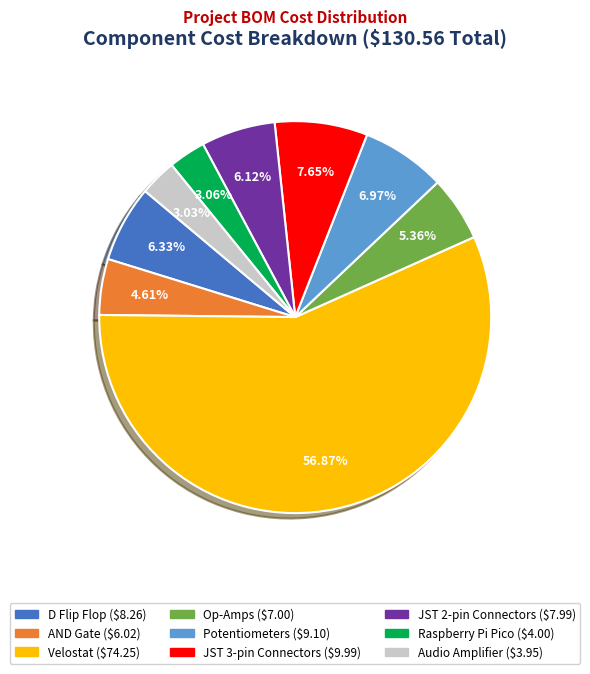

What is the ratio of the value at Potentiometers to the value at JST 2-pin Connectors?

1.1